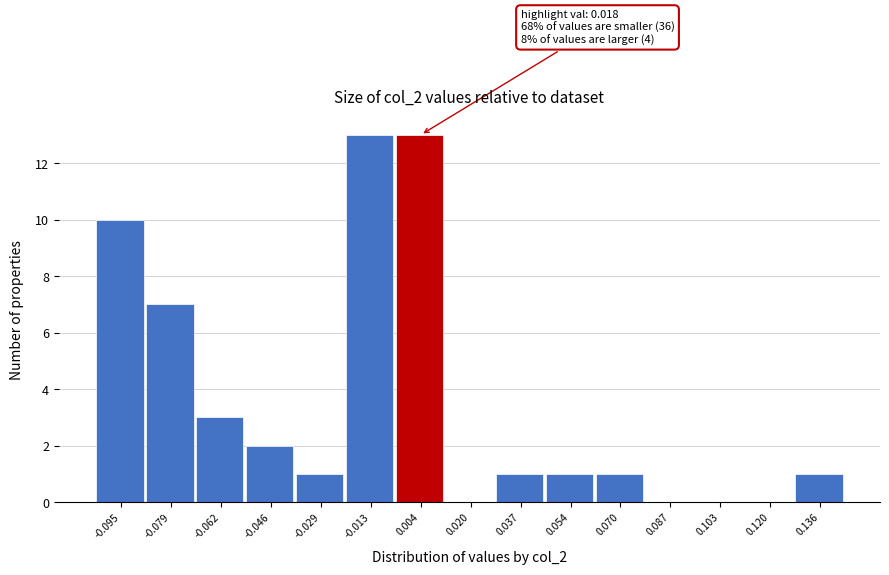

Reading right to left, what are all the values shown in this chart?

0.136=1	0.120=0	0.103=0	0.087=0	0.070=1	0.054=1	0.037=1	0.020=0	0.004=13	-0.013=13	-0.029=1	-0.046=2	-0.062=3	-0.079=7	-0.095=10